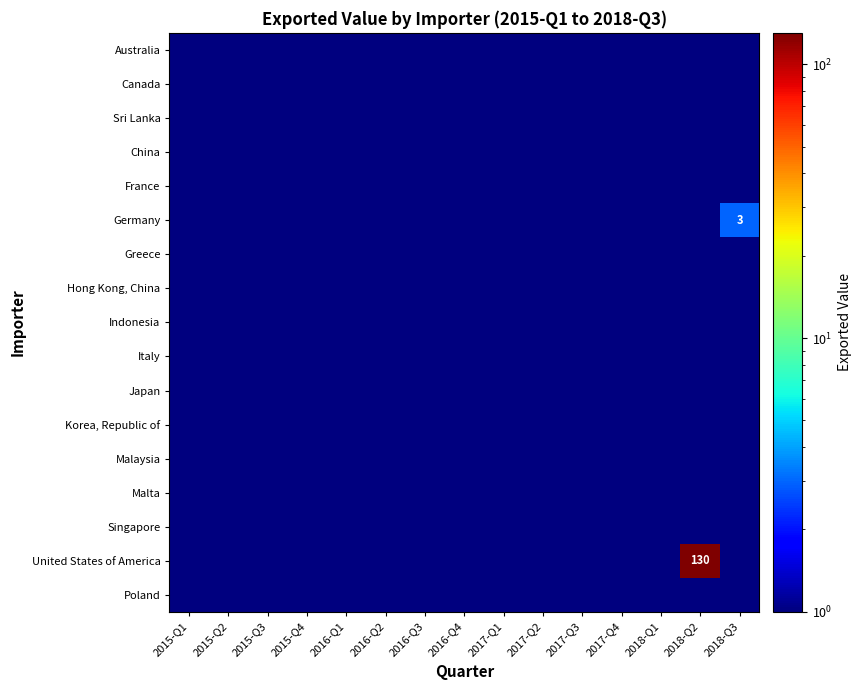

Read the Poland value at 2016-Q1.

0.5